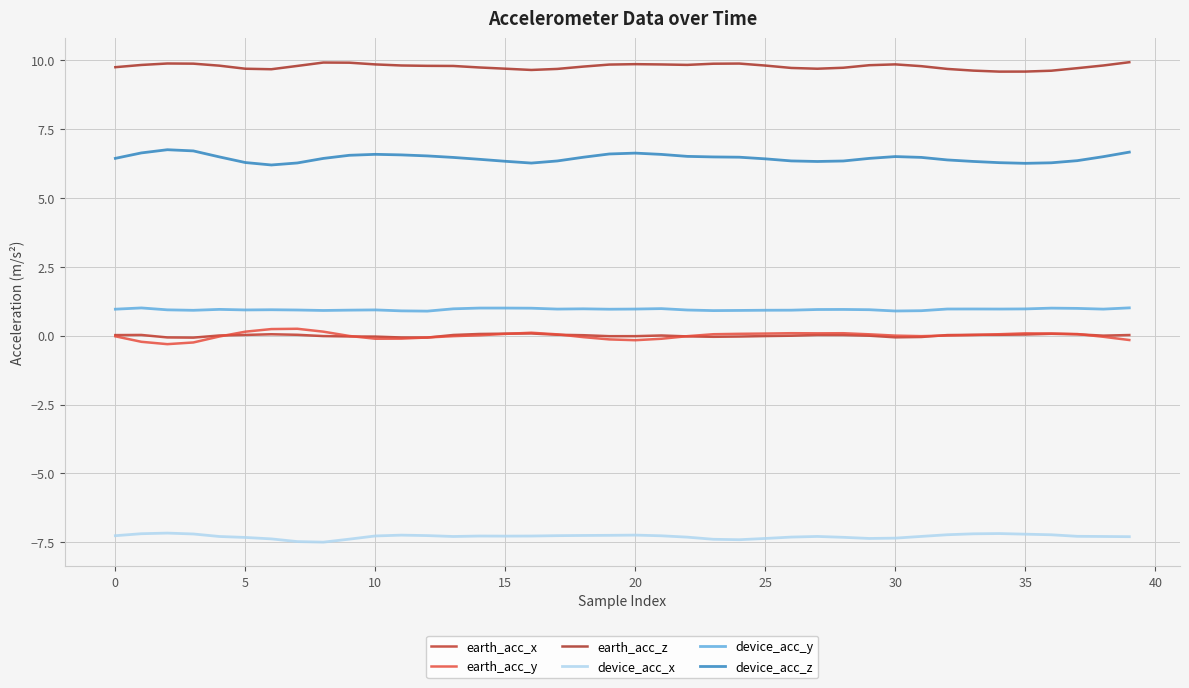

What is the label of the 23rd point from the left?

22